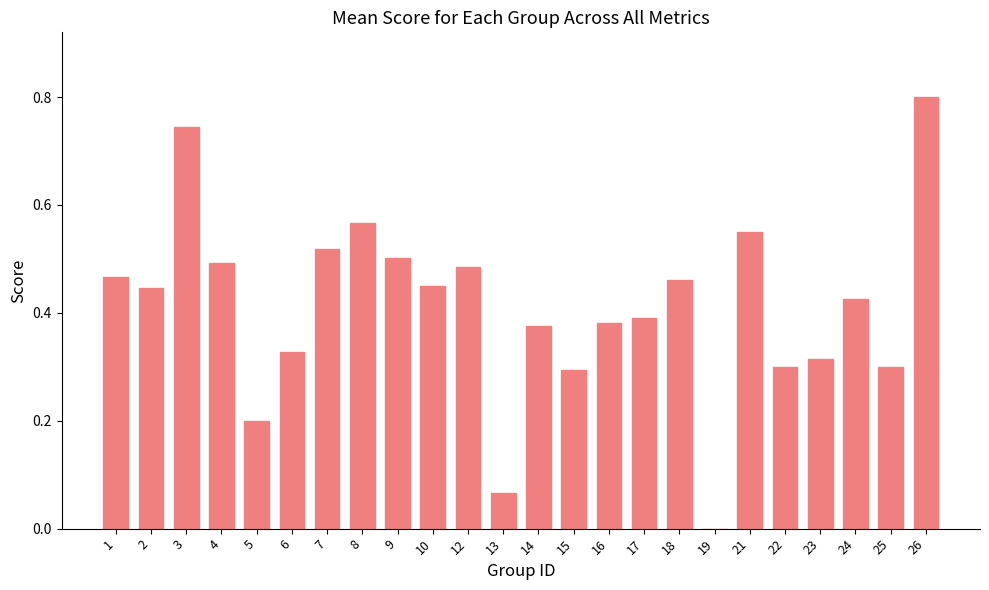

What is the sum of the values at 7 and 21?

1.1